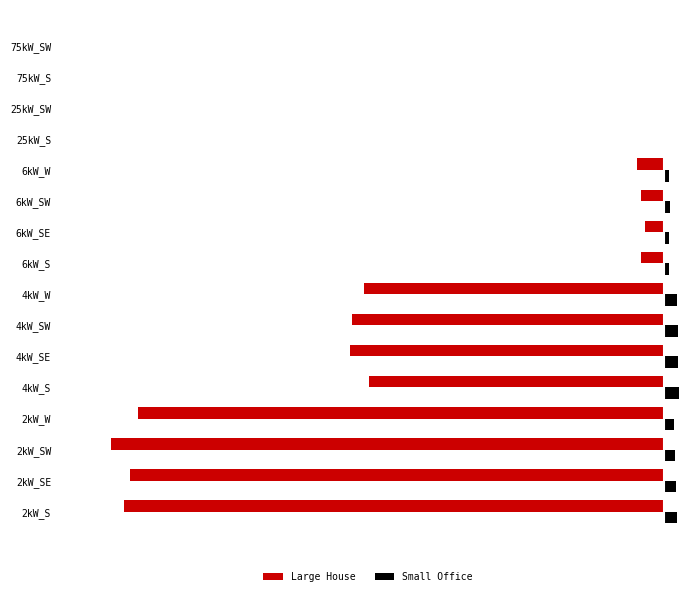

What are all the series names shown in the legend?

Large House, Small Office